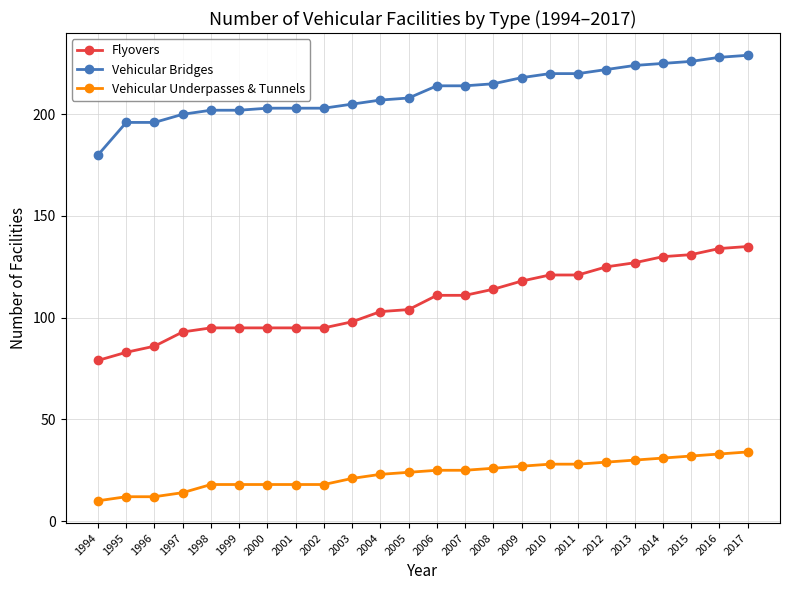

What is the lowest value of the Vehicular Bridges series?

180